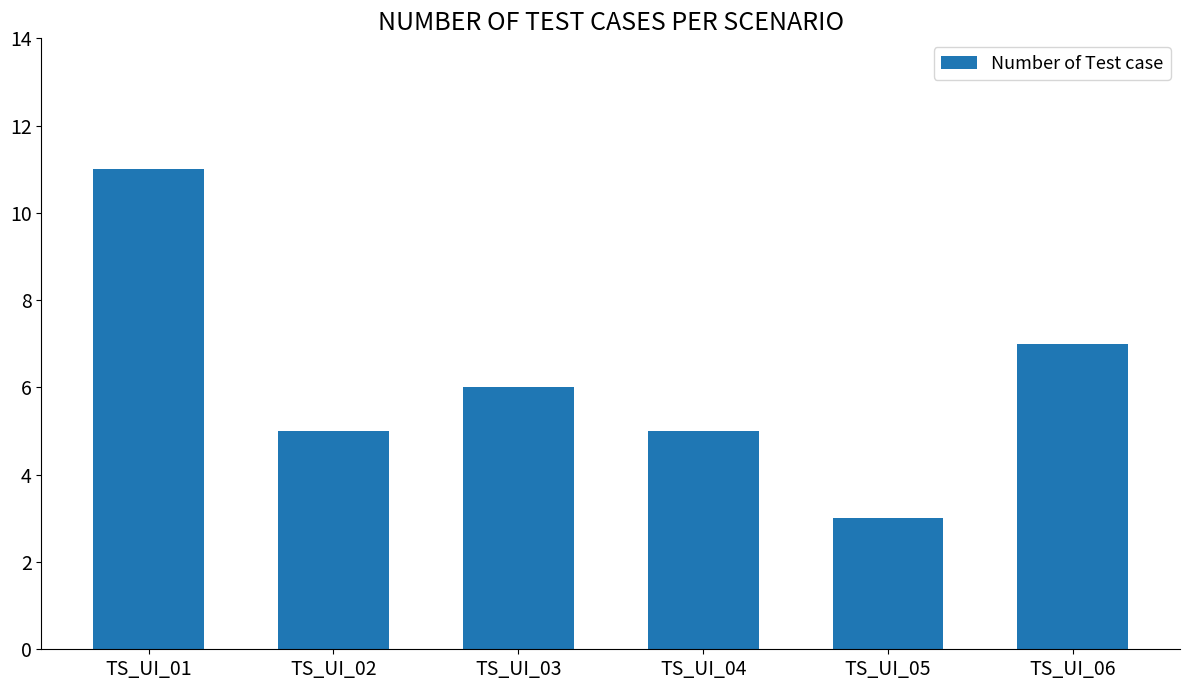

How many distinct data groups are displayed?

1